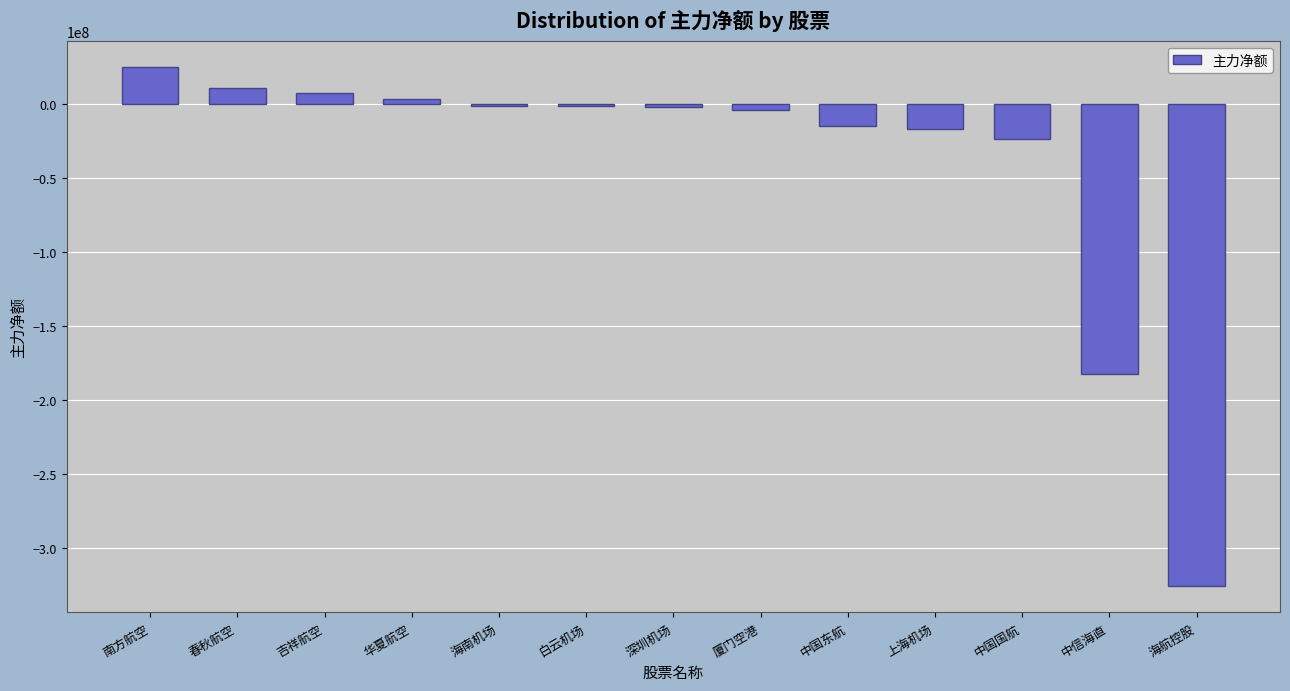

How many data points does each series have?

13